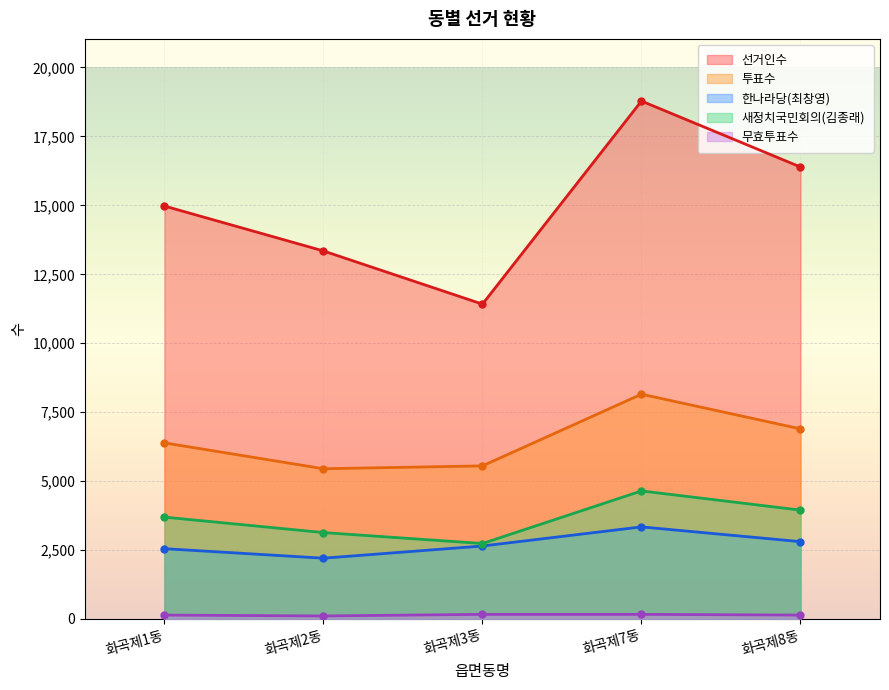

What is the sum of all 새정치국민회의(김종래) values?

18158